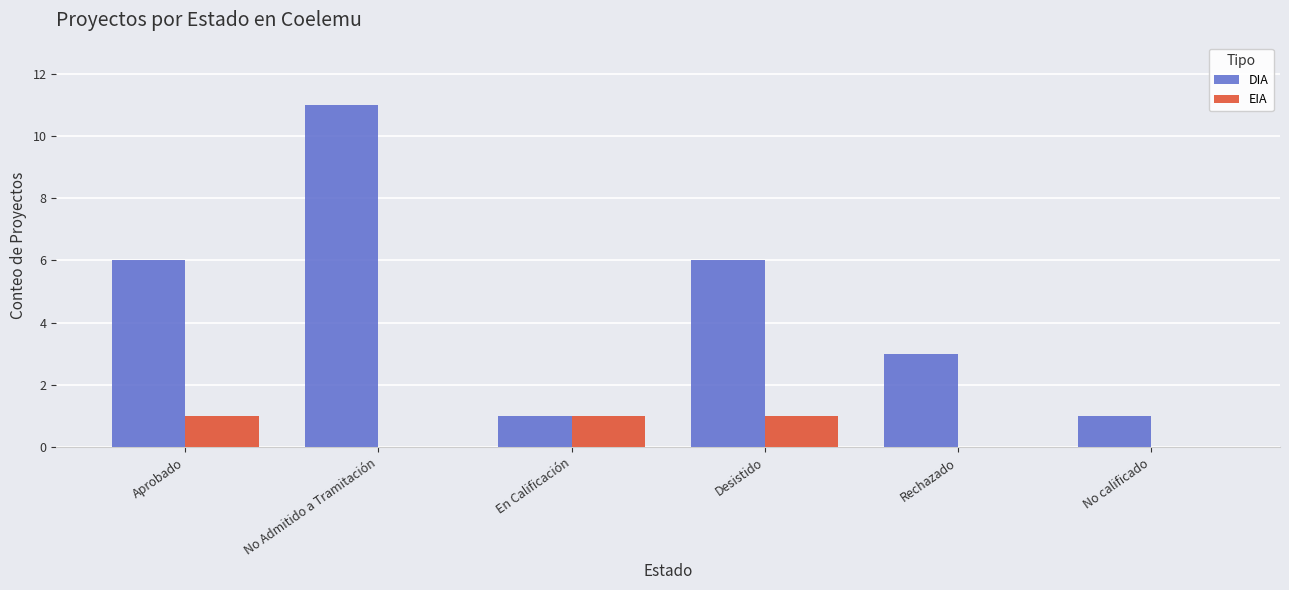

Is the value of EIA at Desistido greater than the value of DIA at Aprobado?

No